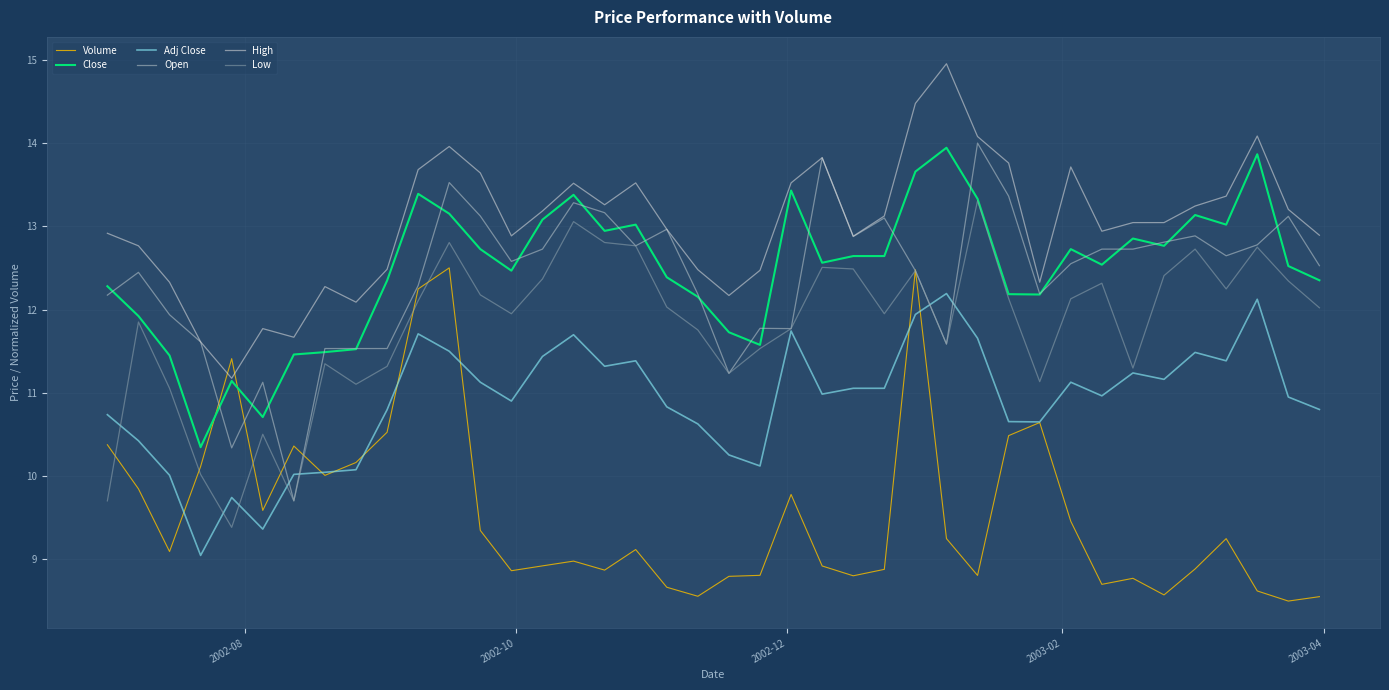

Which series has the widest spread of values?

Open